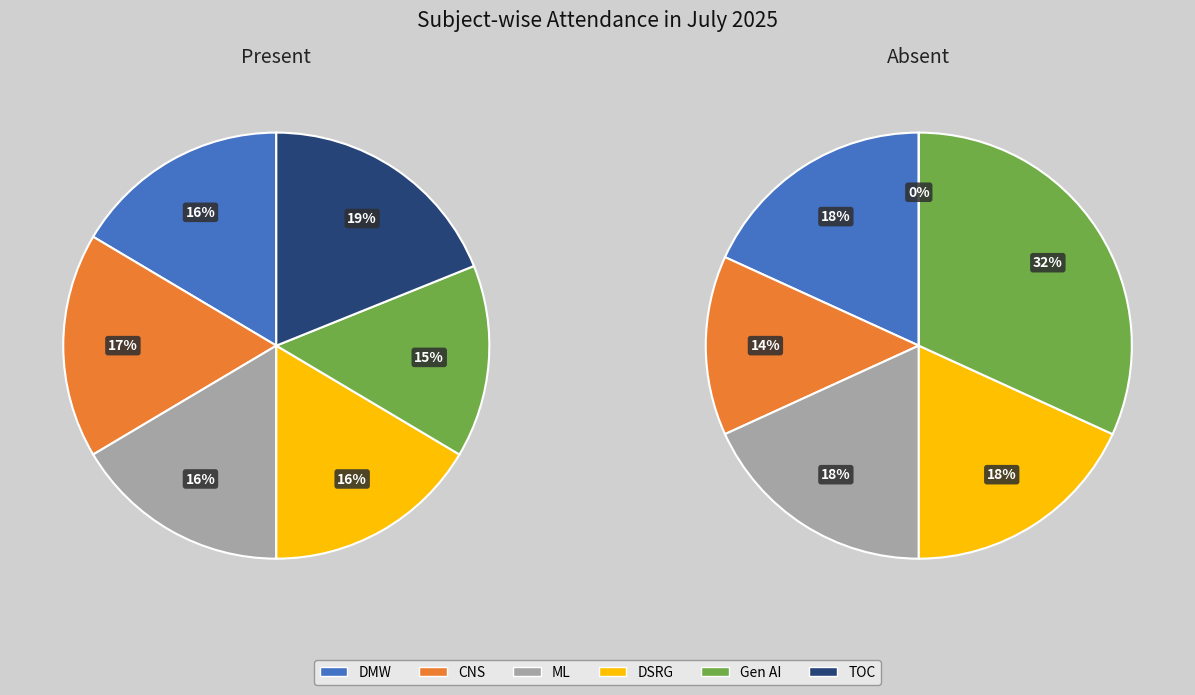

To the nearest percent, what percentage of the pie is Gen AI?

15%